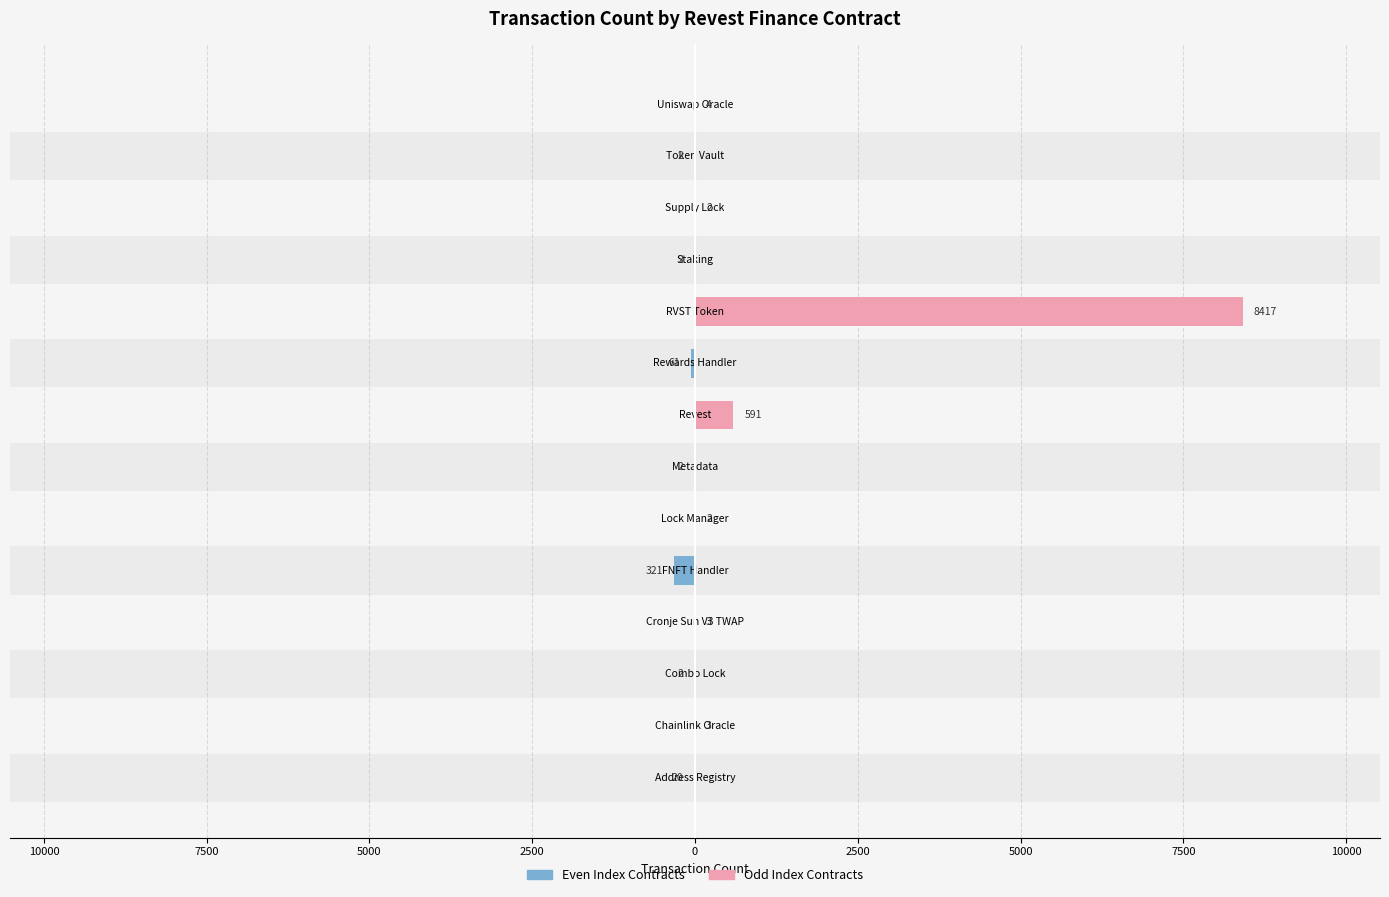

What is the sum of all Even Index Contracts values?

-410